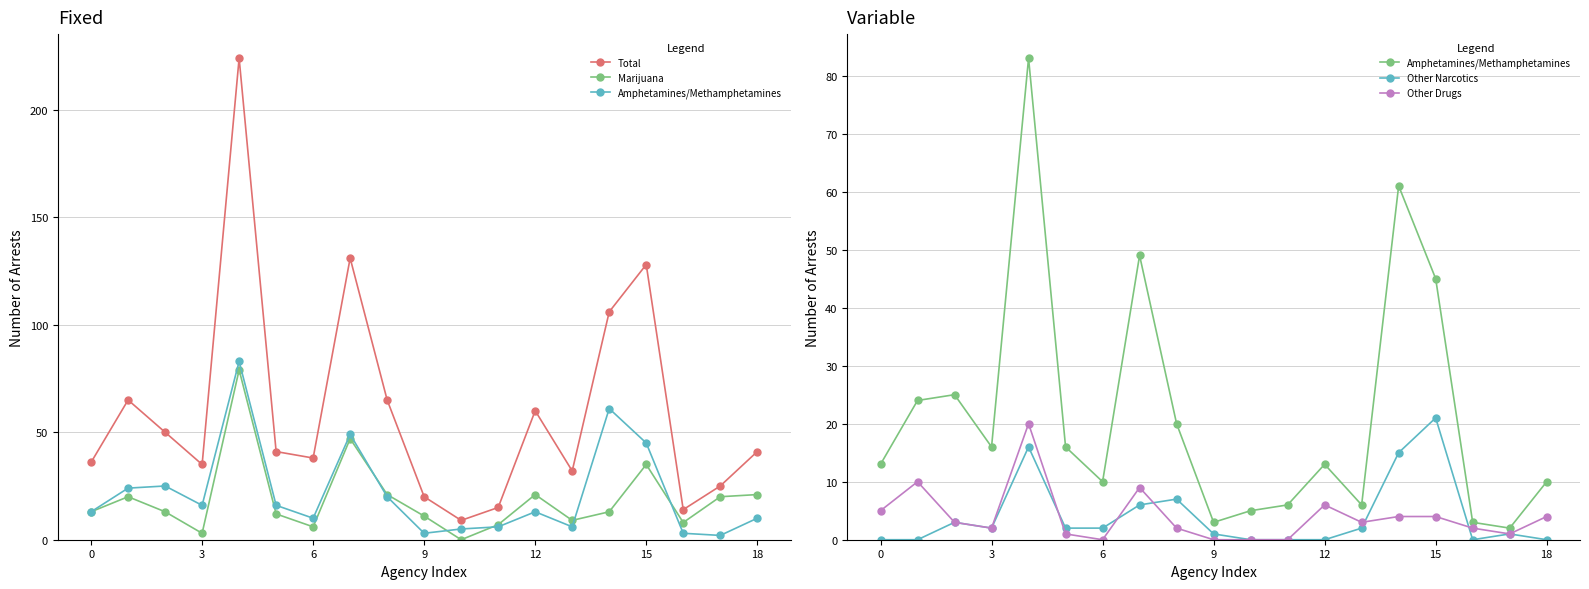

Which series changed the most between 10 and 16?

Marijuana